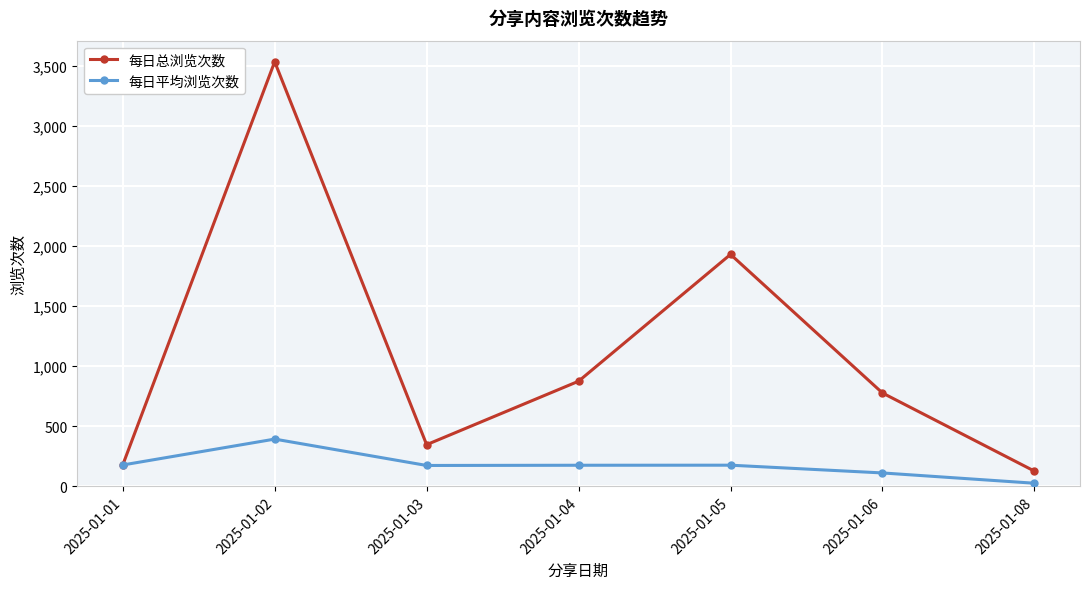

Between 2025-01-05 and 2025-01-06, which series saw the biggest shift?

每日总浏览次数